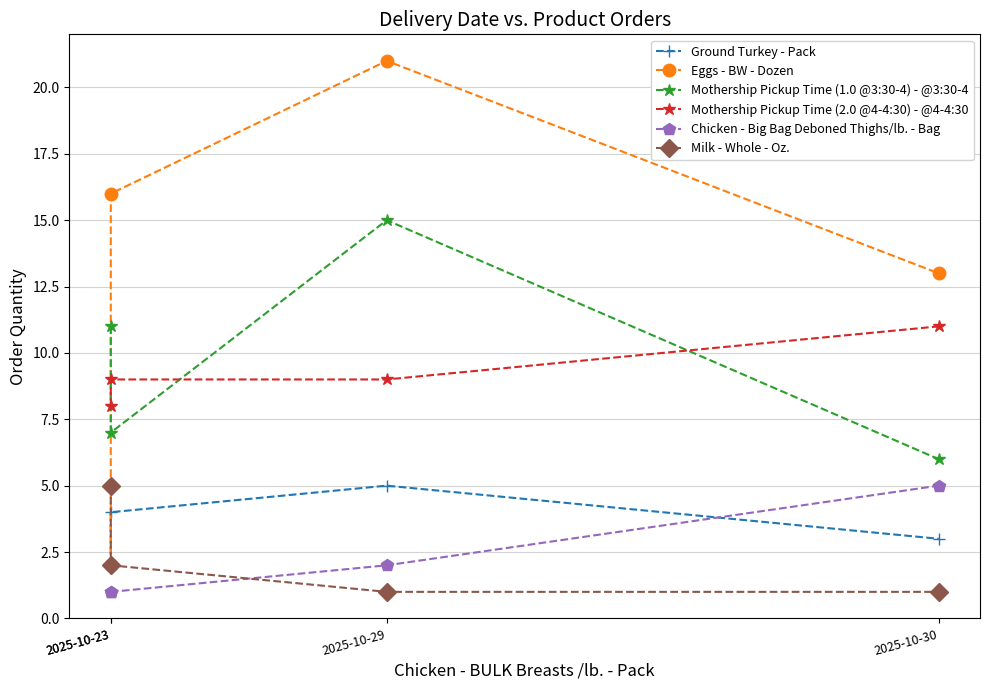

Reading left to right, extract all data points from this chart.

Ground Turkey - Pack: 2	4	5	3
Eggs - BW - Dozen: 2	16	21	13
Mothership Pickup Time (1.0 @3:30-4) - @3:30-4: 11	7	15	6
Mothership Pickup Time (2.0 @4-4:30) - @4-4:30: 8	9	9	11
Chicken - Big Bag Deboned Thighs/lb. - Bag: 1	1	2	5
Milk - Whole - Oz.: 5	2	1	1